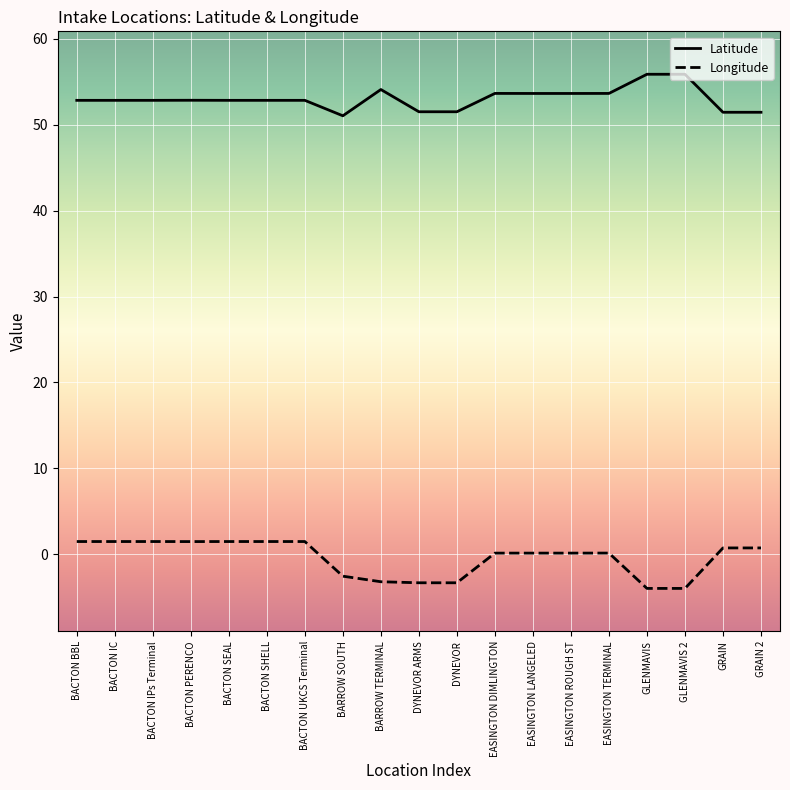

Which series has the largest total across all categories?

Latitude